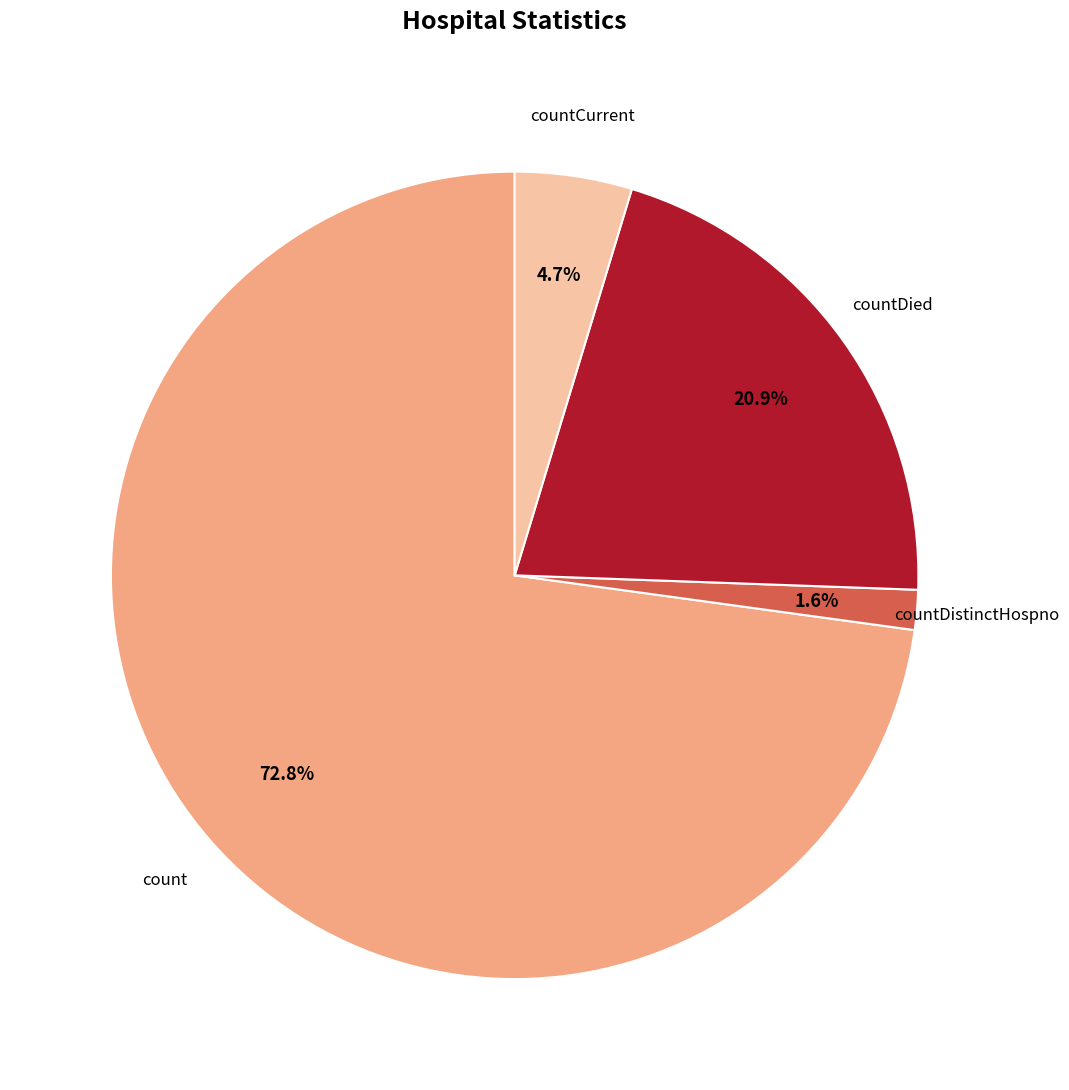

Is there any slice that represents more than half of the pie?

Yes